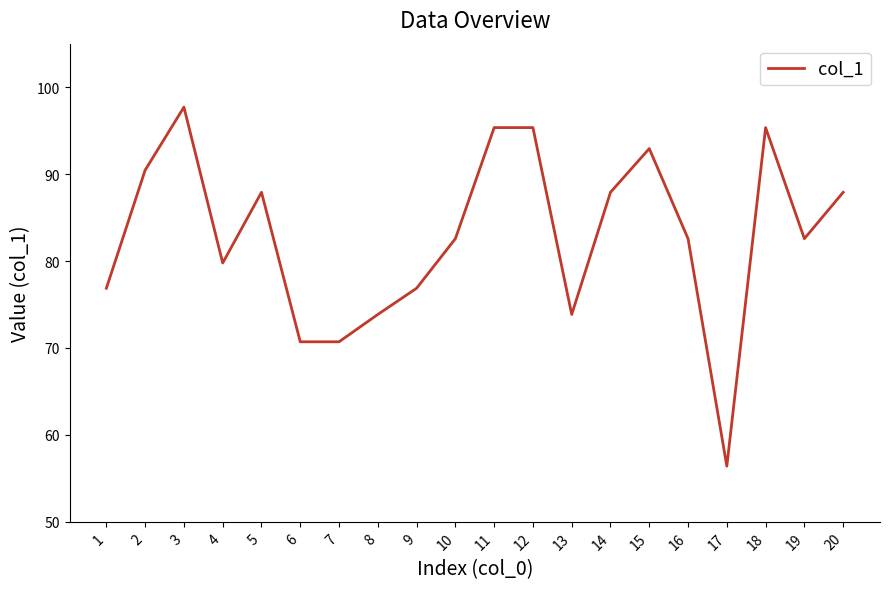

What is the change in value from 10 to 13?

-8.7